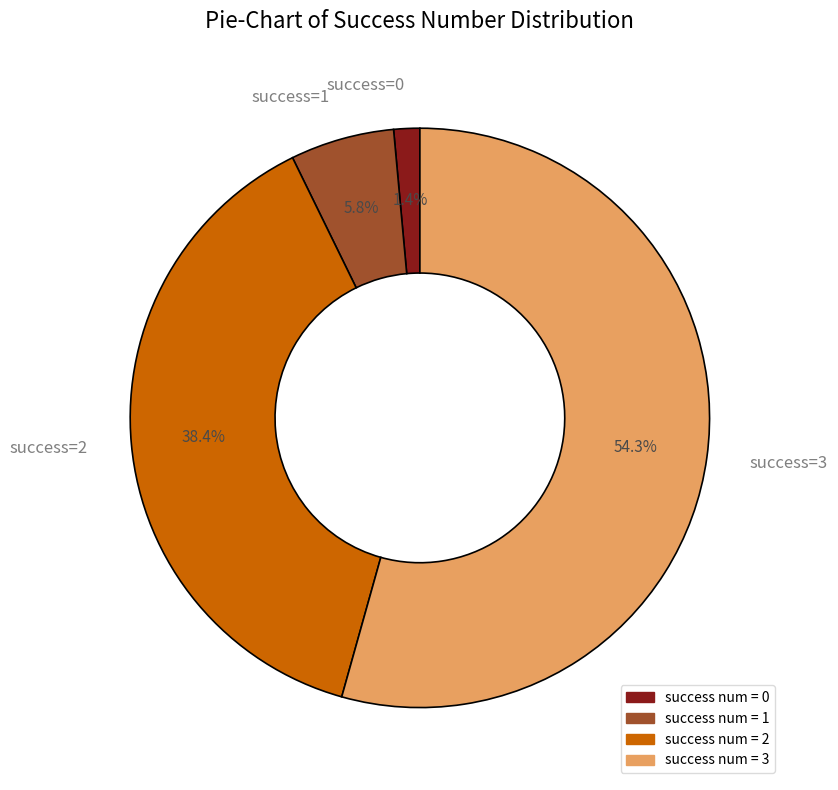

Rank the categories by value from highest to lowest.

success=3, success=2, success=1, success=0